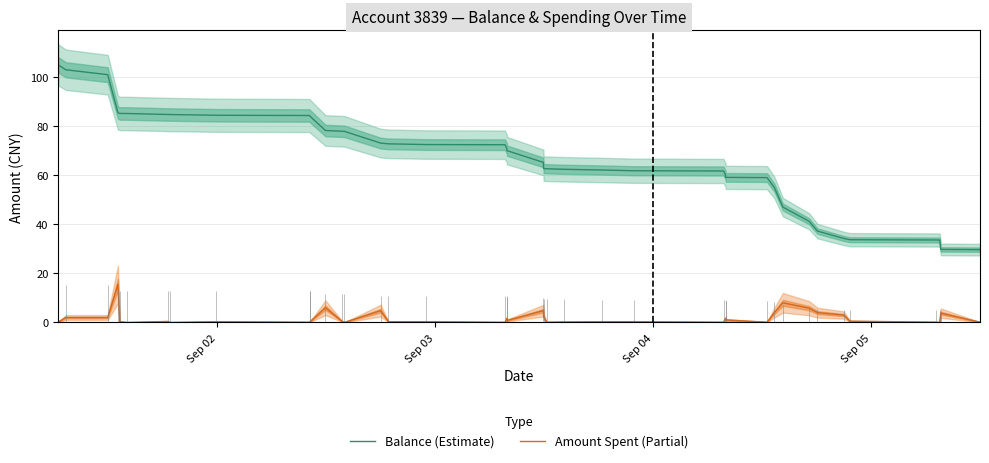

True or false: Amount Spent (Partial) has more than 1 interior local peaks.

True